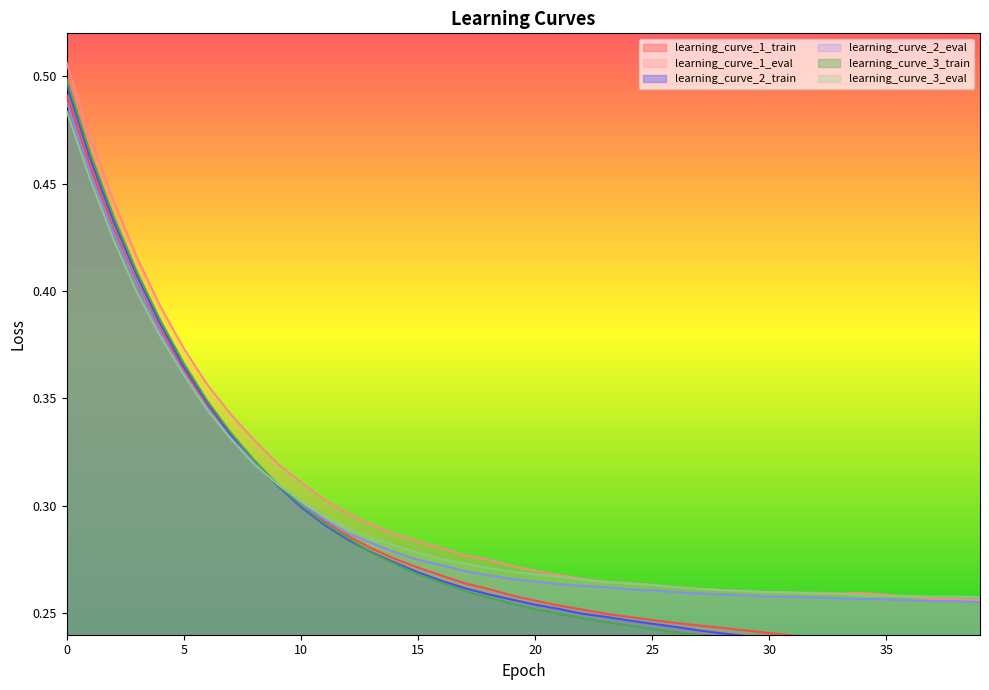

What is the difference between the learning_curve_1_eval values at 21 and 2?

0.2